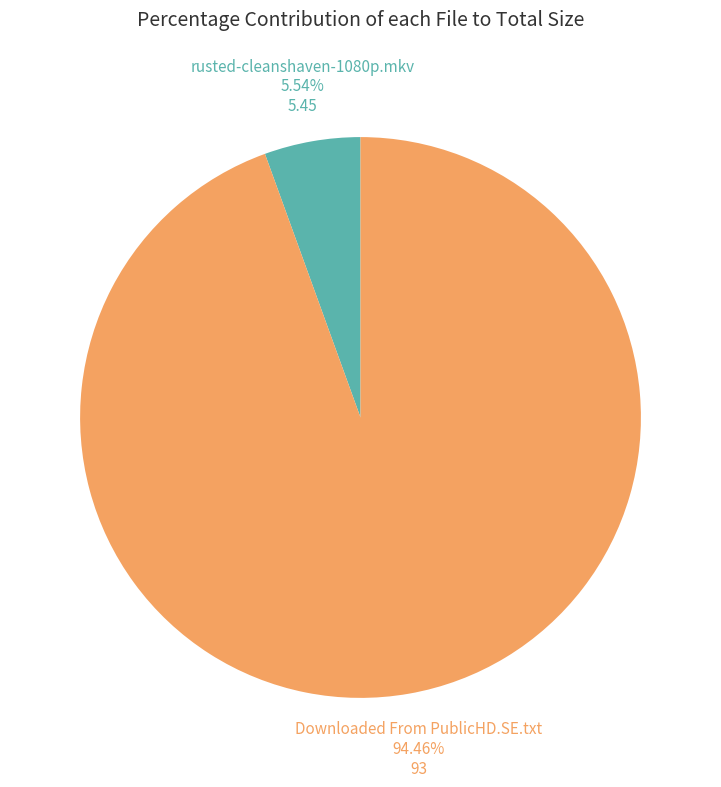

What percentage do Downloaded From PublicHD.SE.txt and rusted-cleanshaven-1080p.mkv together represent?

100.0%